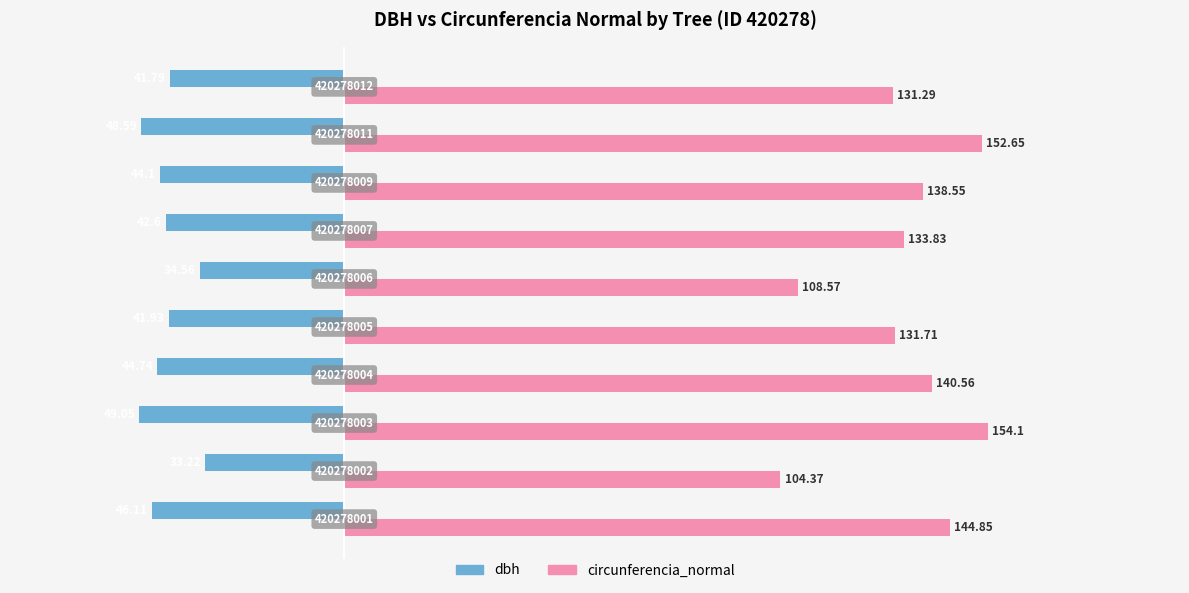

Rank the series by their maximum value, from lowest to highest.

dbh, circunferencia_normal